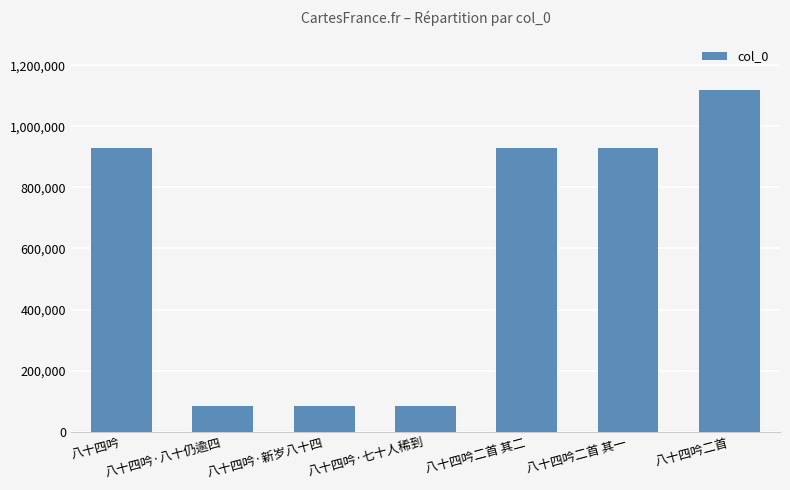

What is the ratio of the value at 八十四吟二首 其二 to the value at 八十四吟二首?

0.8